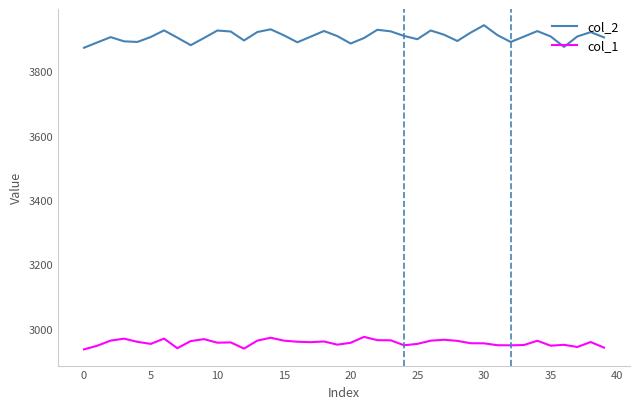

How many lines are shown in the chart?

2